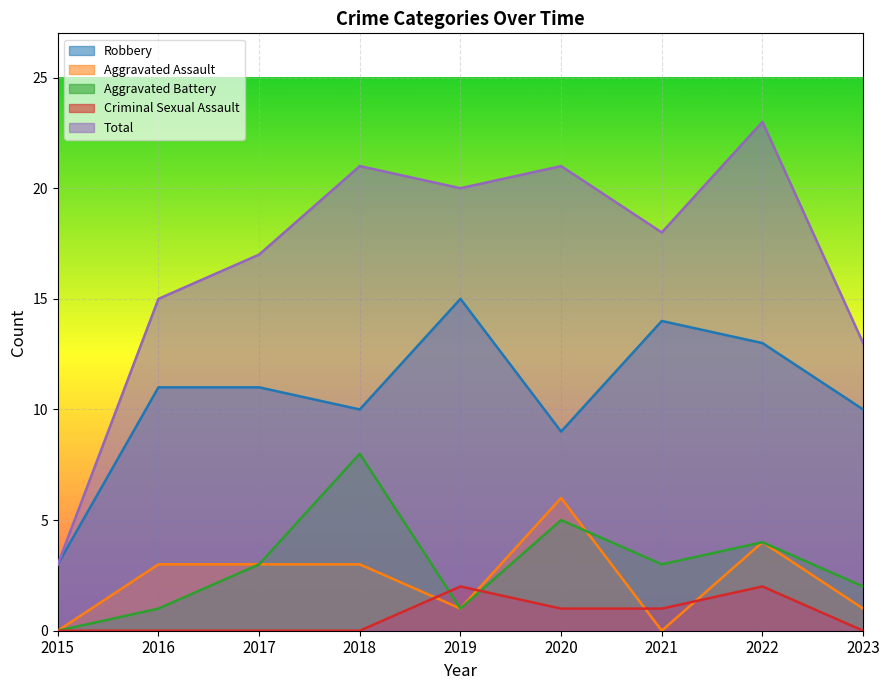

At which label is Total closest to 13?

2023